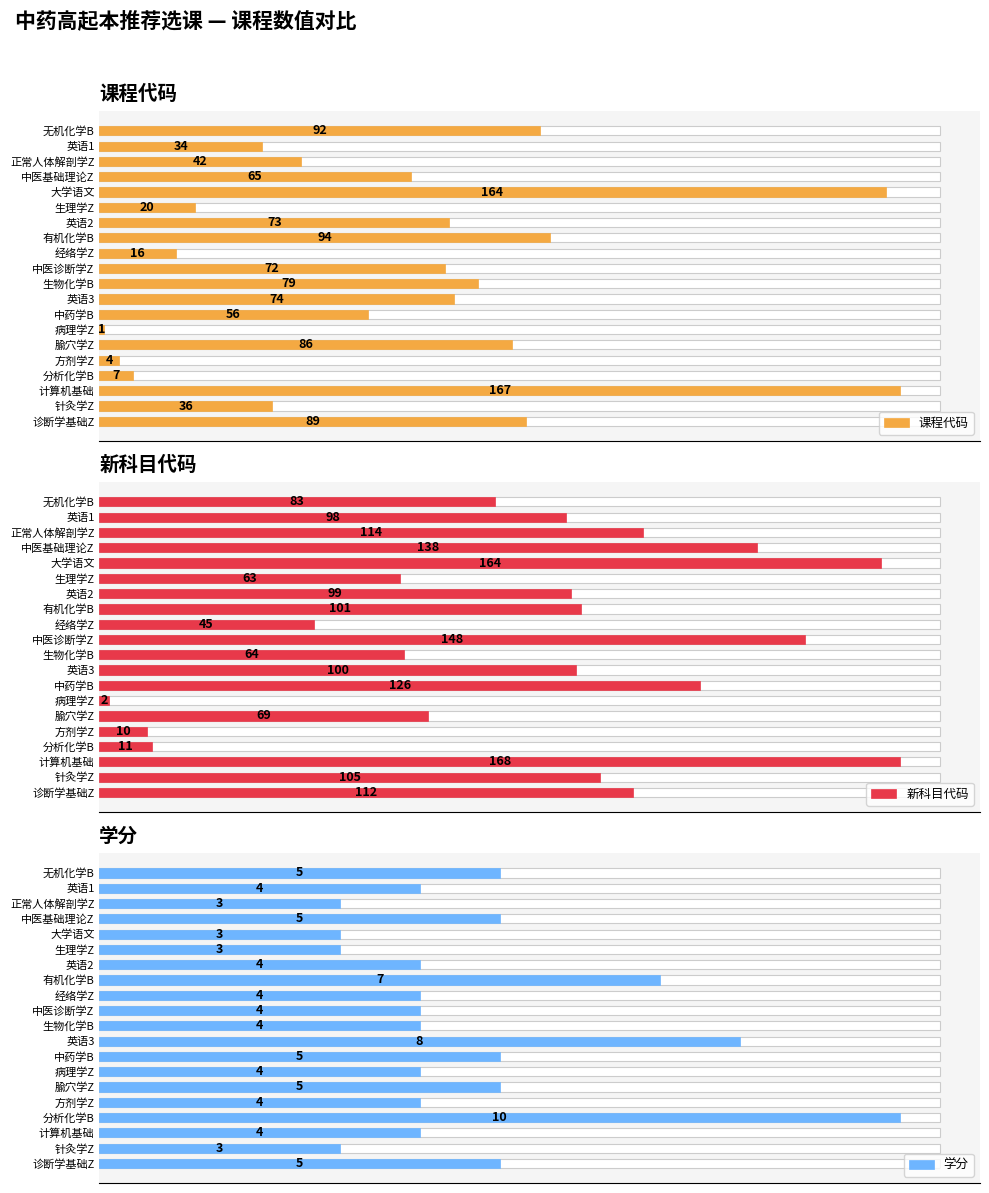

What are all the series names shown in the legend?

课程代码, 新科目代码, 学分